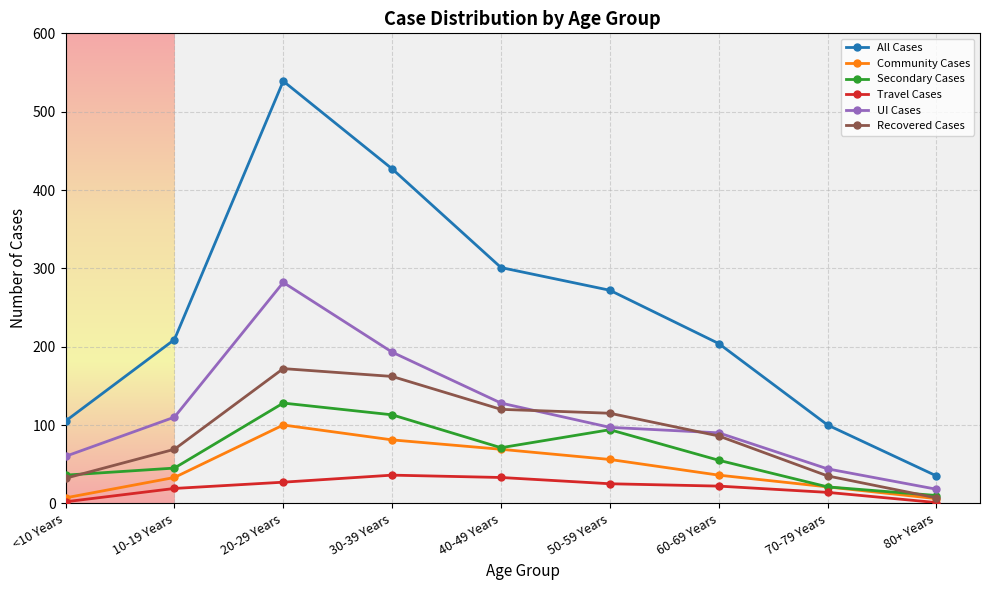

What is the sum of all UI Cases values?

1022